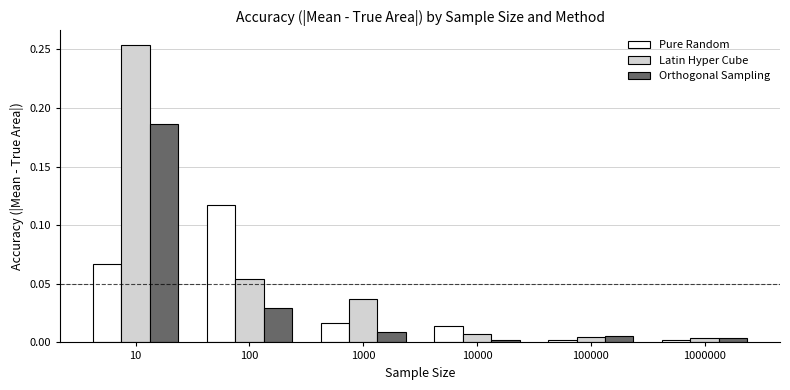

Which series has the largest total across all categories?

Latin Hyper Cube